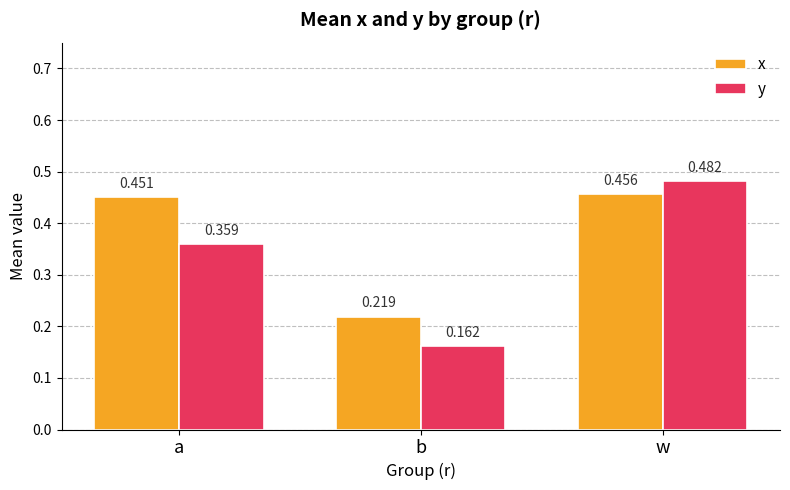

What is the label of the 1st bar from the right?

w